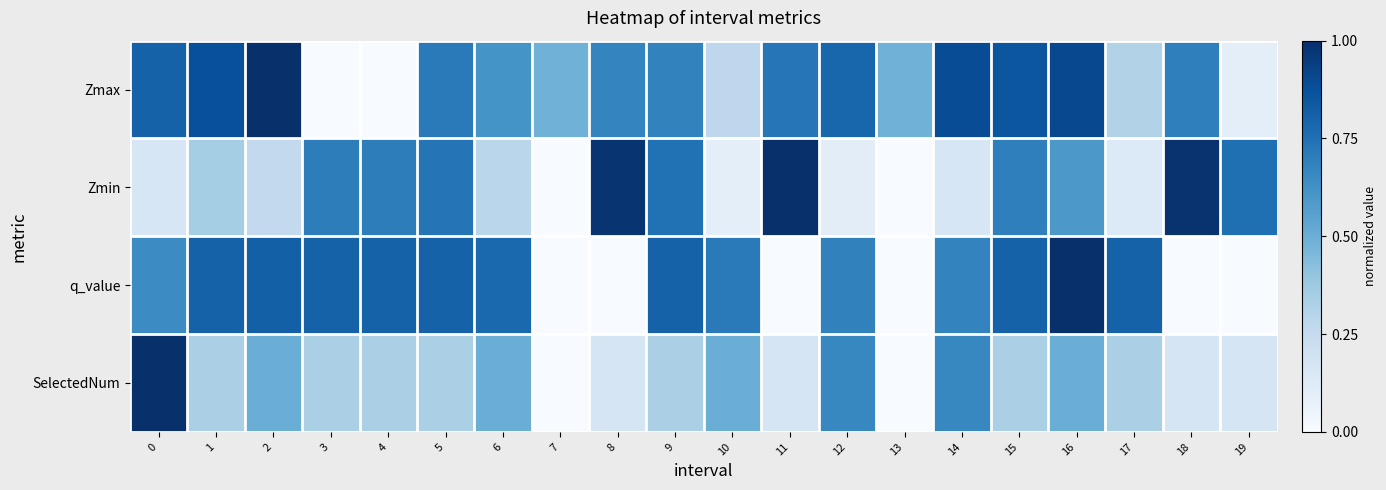

Rank the series at 6 from highest to lowest value.

q_value, Zmax, SelectedNum, Zmin